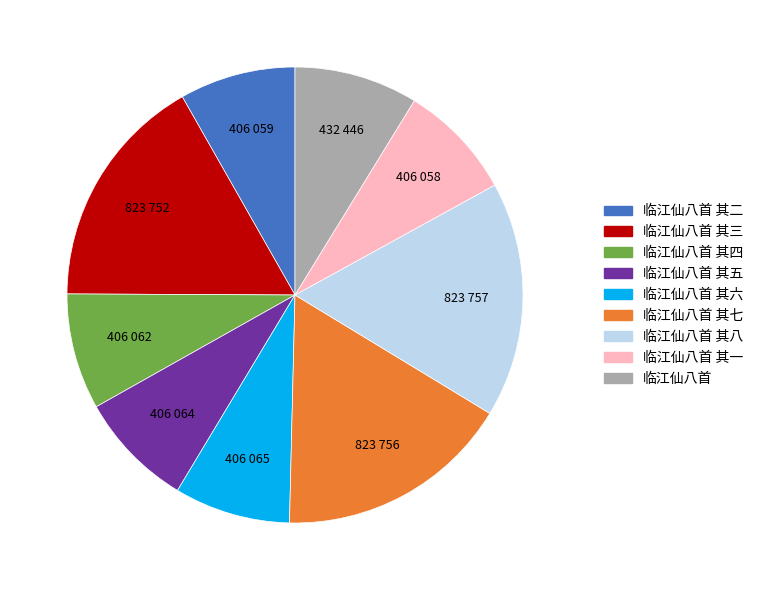

Does any single category account for the majority?

No